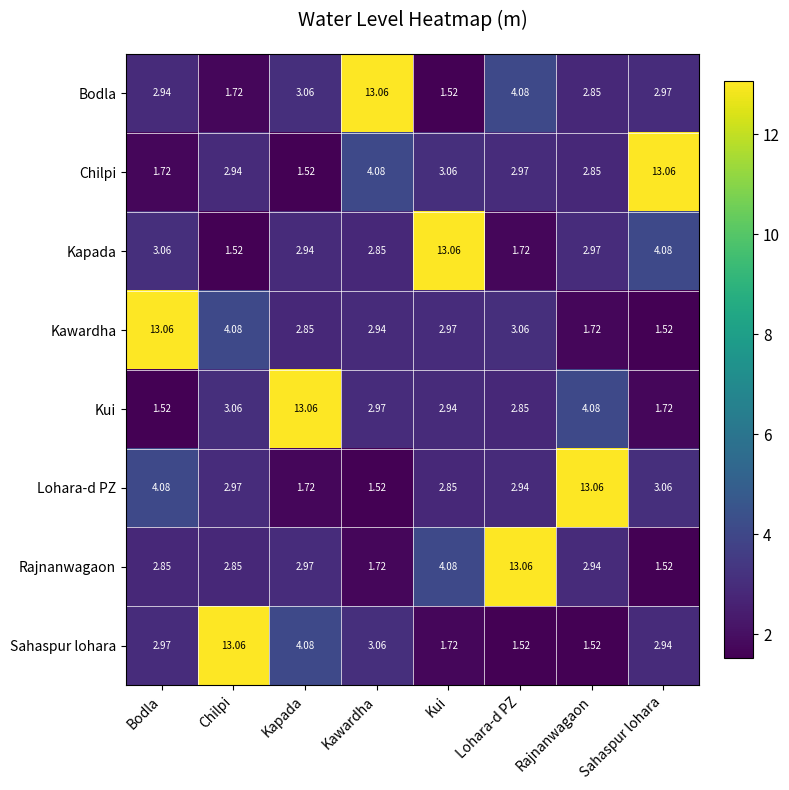

Rank the series at Bodla from lowest to highest value.

Kui, Chilpi, Rajnanwagaon, Bodla, Sahaspur lohara, Kapada, Lohara-d PZ, Kawardha